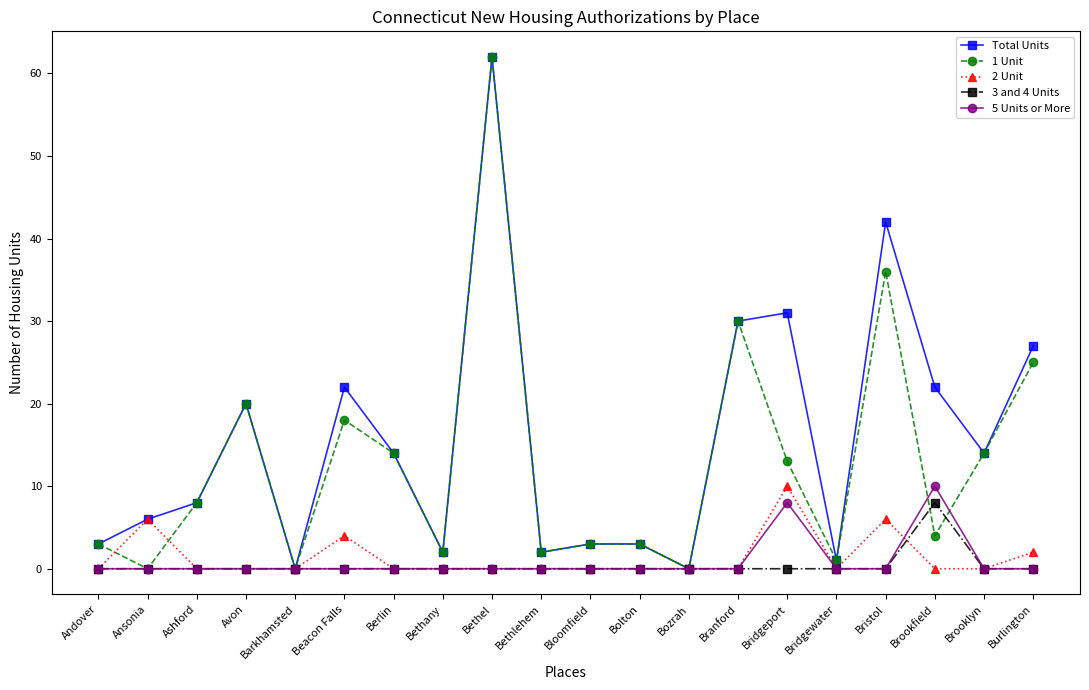

What is the difference between the highest and lowest values at Burlington?

27